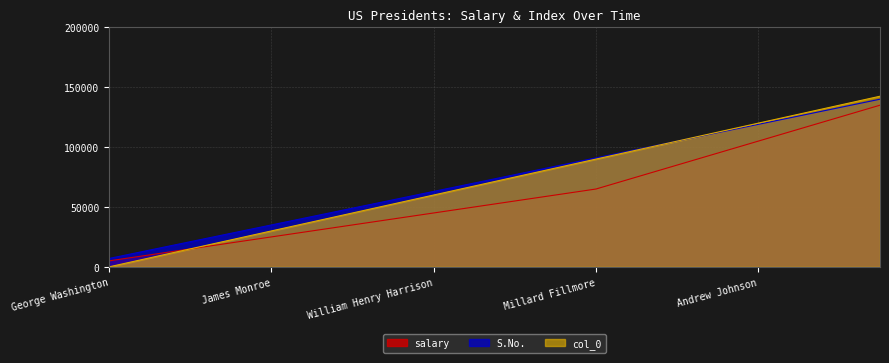

How many series are shown in this chart?

3